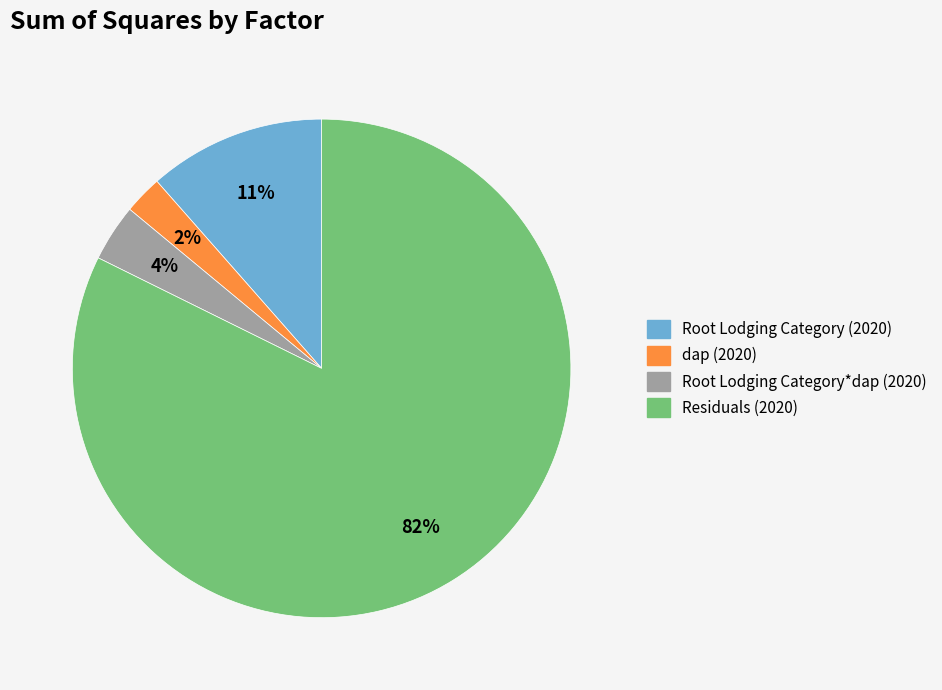

To the nearest percent, what is the difference between the Root Lodging Category*dap (2020) and Residuals (2020) slice percentages?

79%